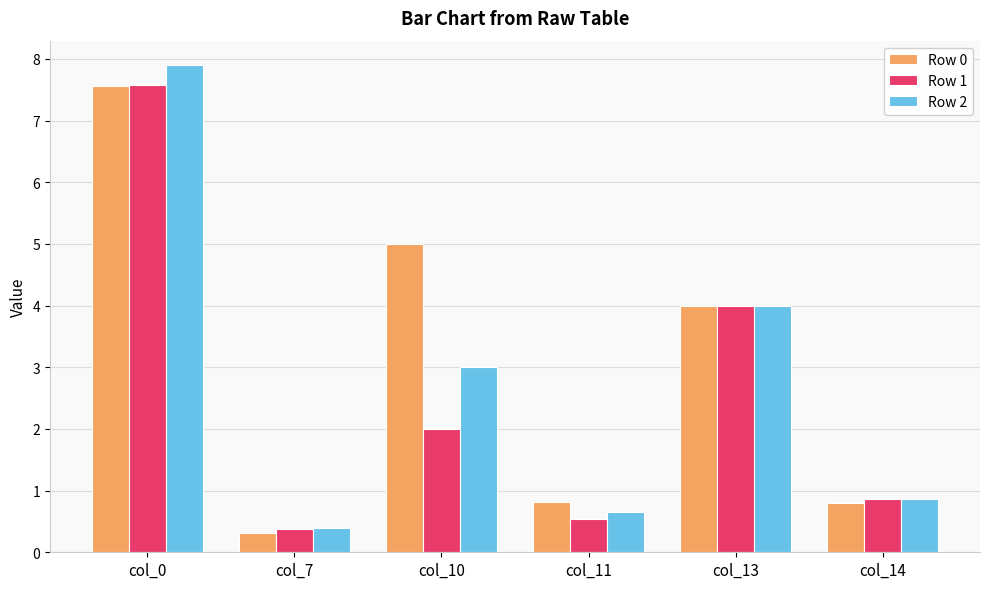

How many bars are there in each group?

3